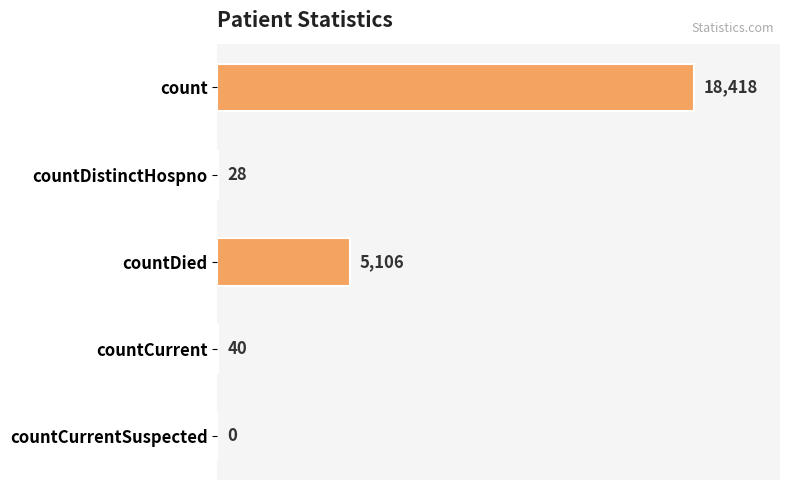

What is the average value?

4718